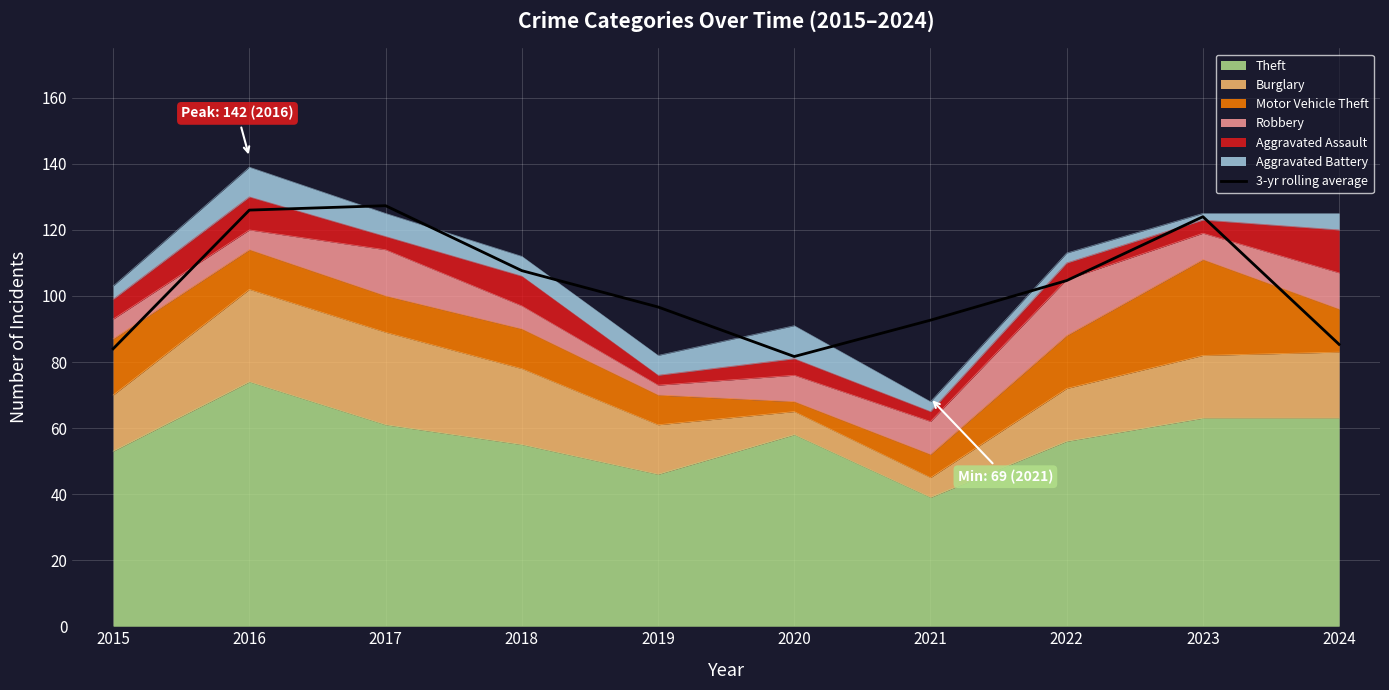

True or false: there are more than 0 points higher than both neighbors.

True